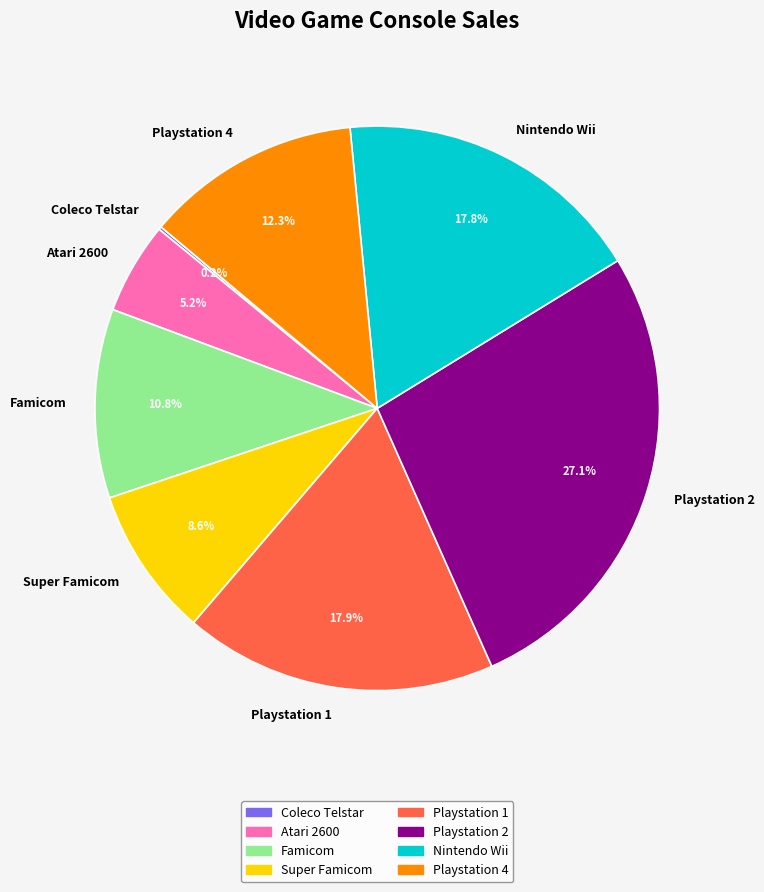

Which has a higher value, Famicom or Super Famicom?

Famicom